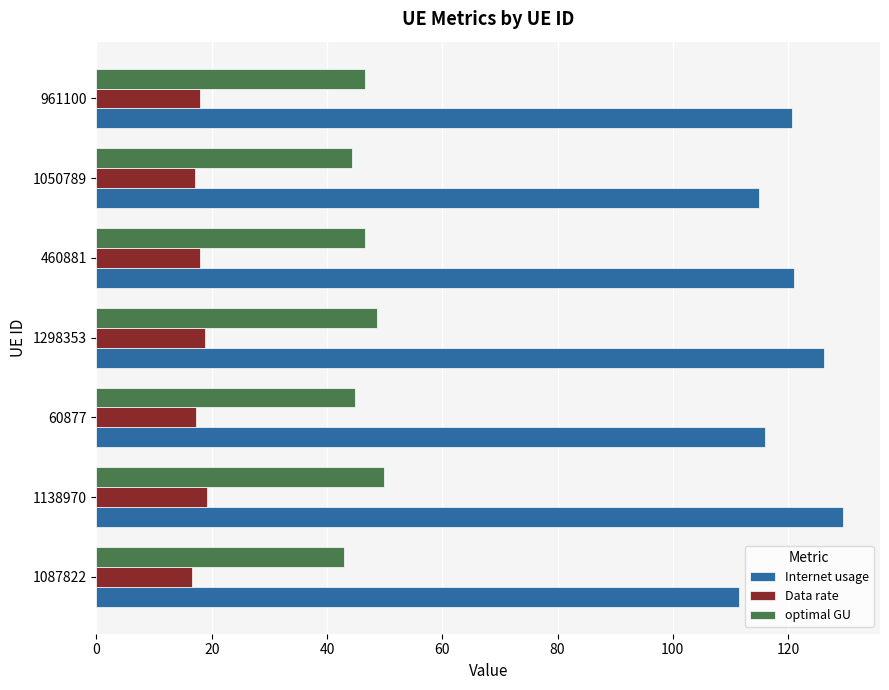

What is the total value across all series at 961100?

185.1